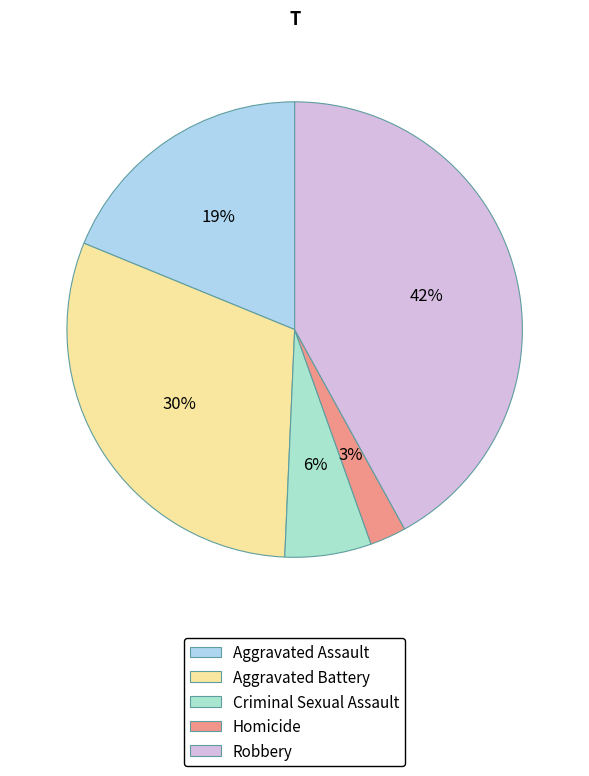

What is the total percentage of Robbery and Criminal Sexual Assault?

48.1%